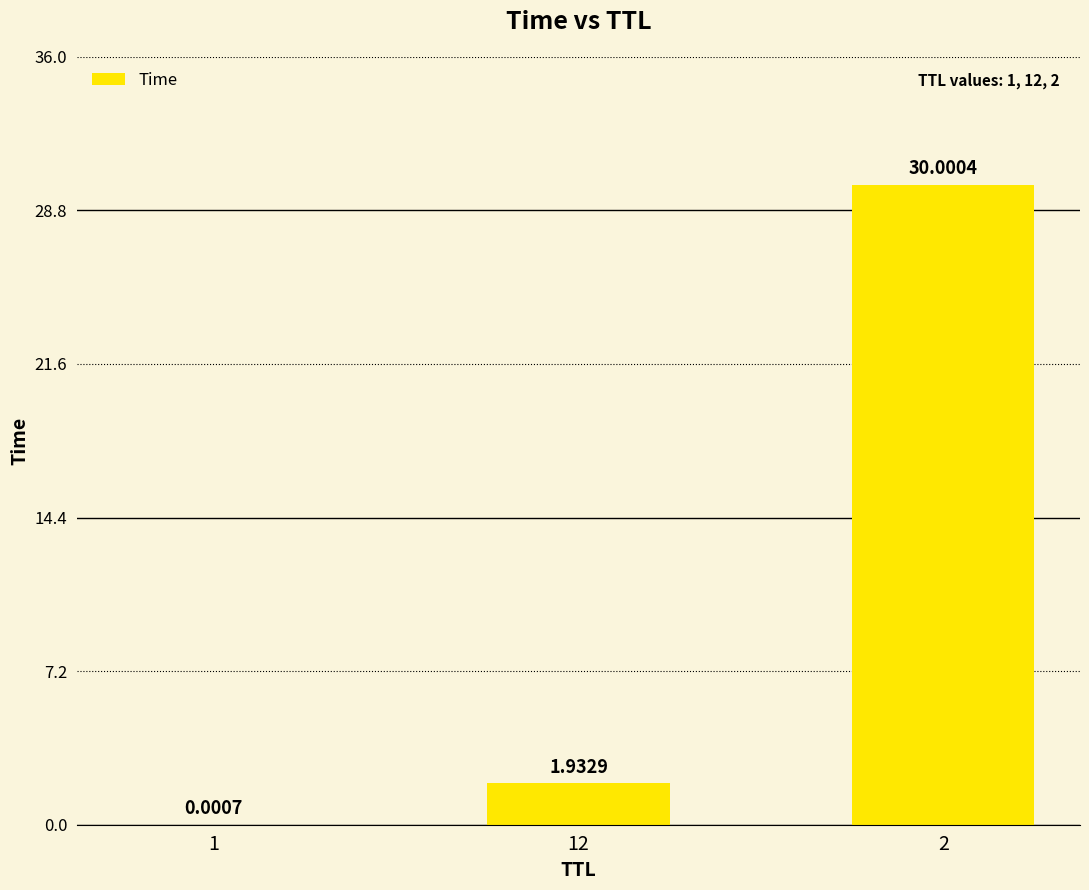

What is the sum of all values?

31.9